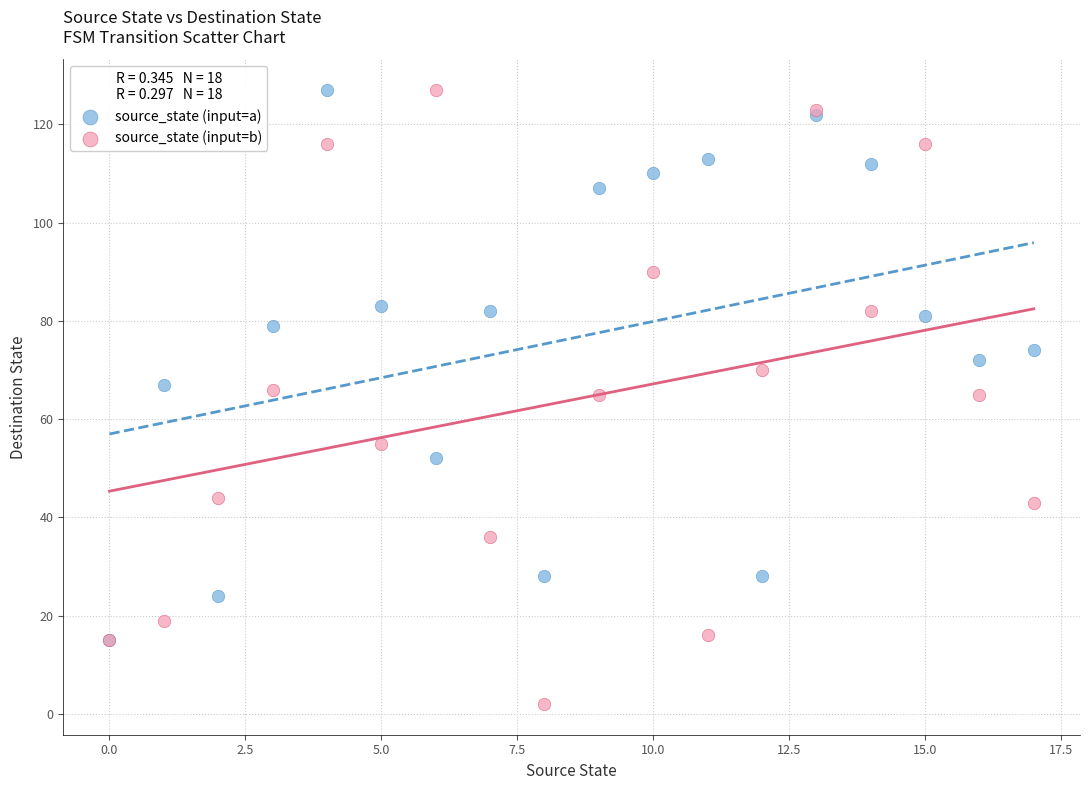

Which series reaches the minimum Y coordinate?

source_state (input=b)